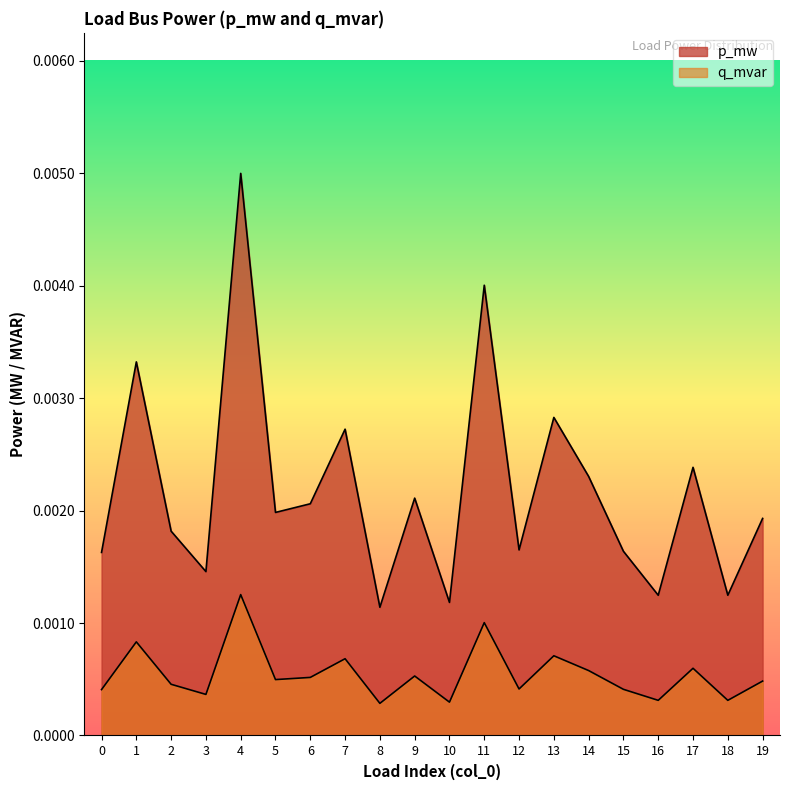

The value of p_mw at 15 is 0.0. True or false?

False